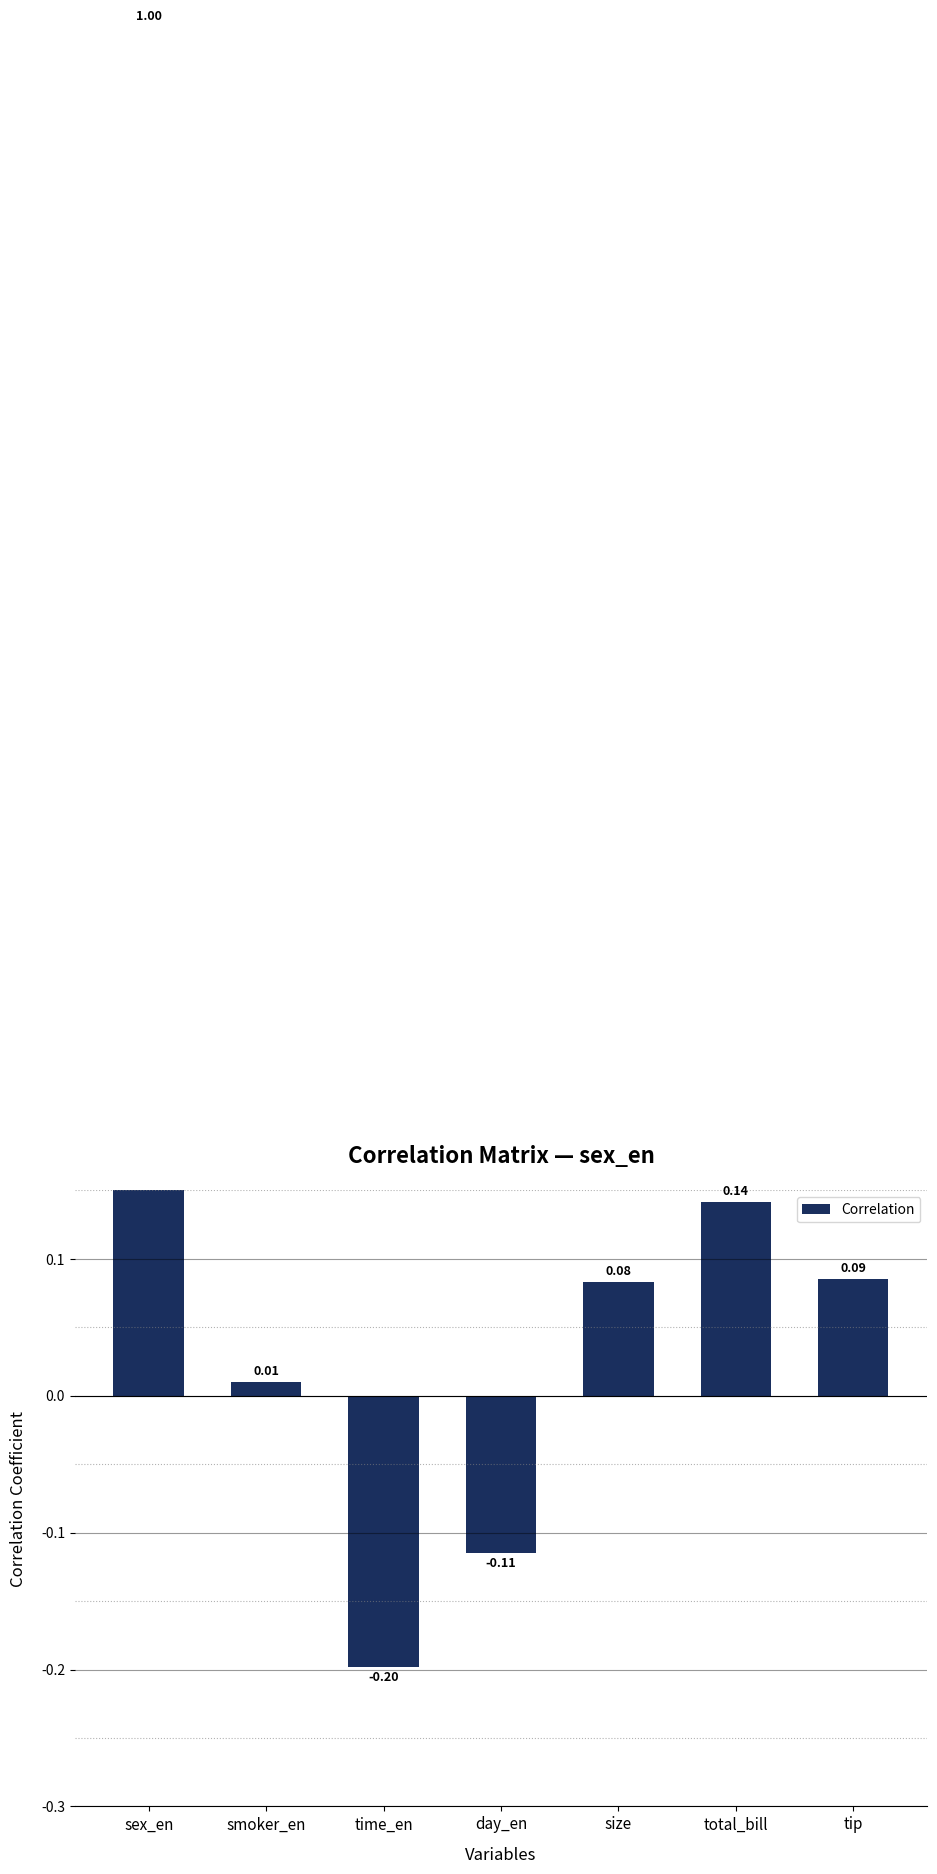

What is the minimum value shown in the chart?

-0.2